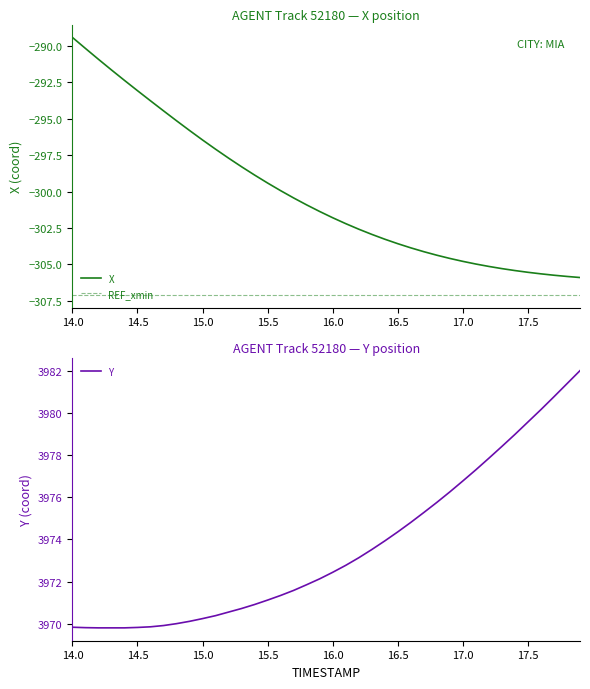

At which label does X reach its peak?

14.0